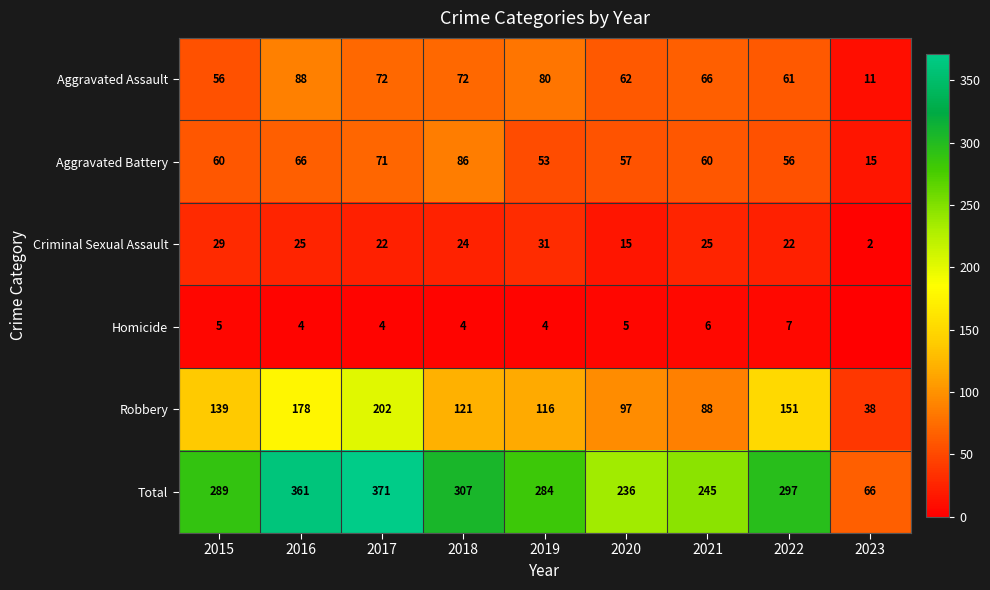

Is the value of Robbery at 2017 greater than the value of Total at 2019?

No